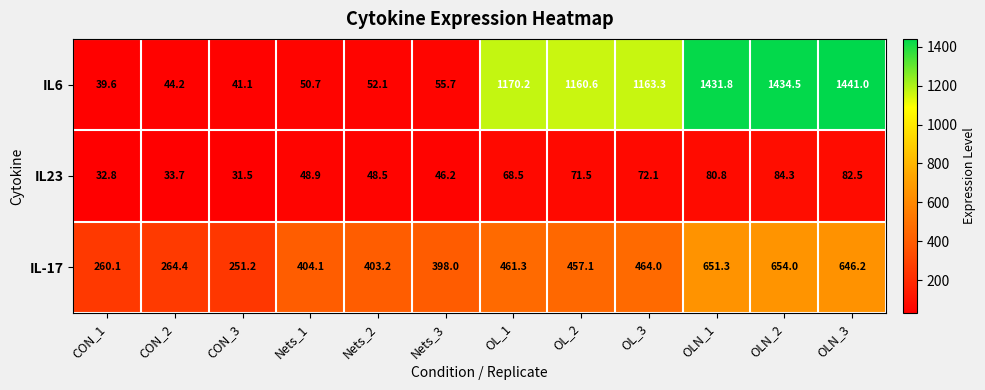

Rank the series at Nets_2 from highest to lowest value.

IL-17, IL6, IL23